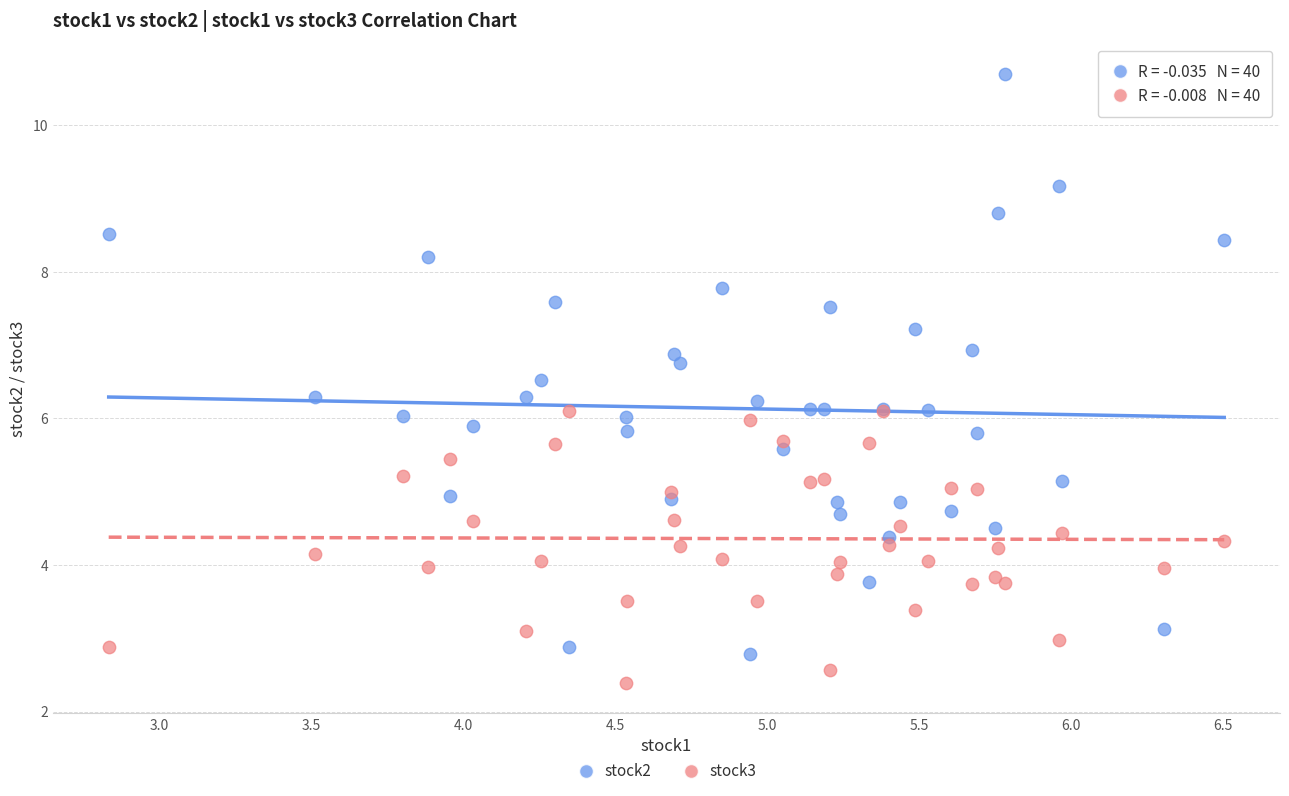

Which series contains the highest Y value?

stock2